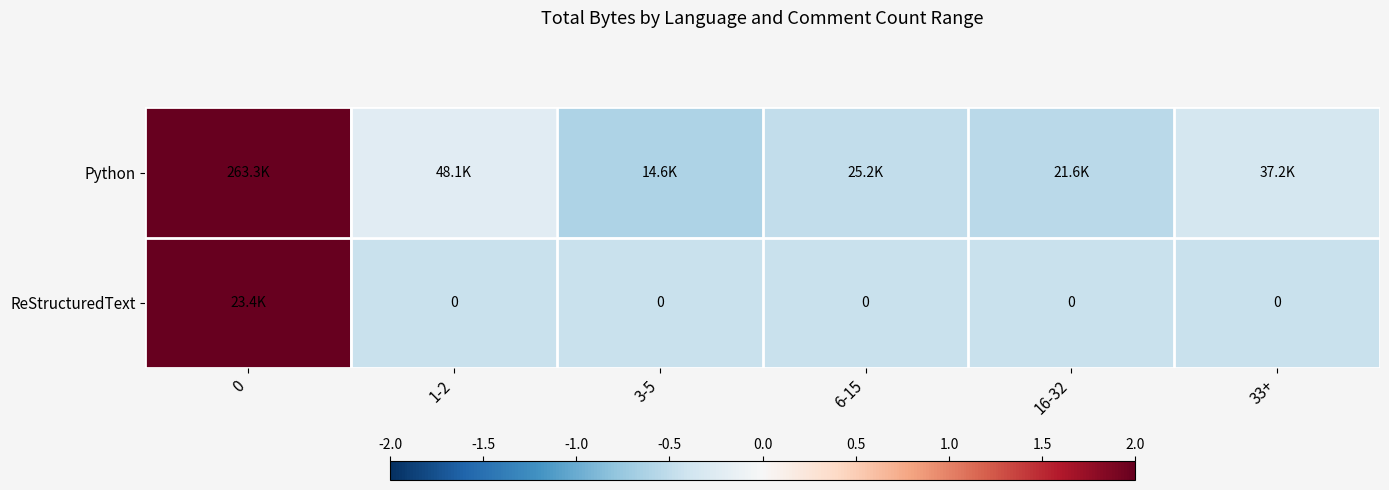

Which series has the widest spread of values?

Python